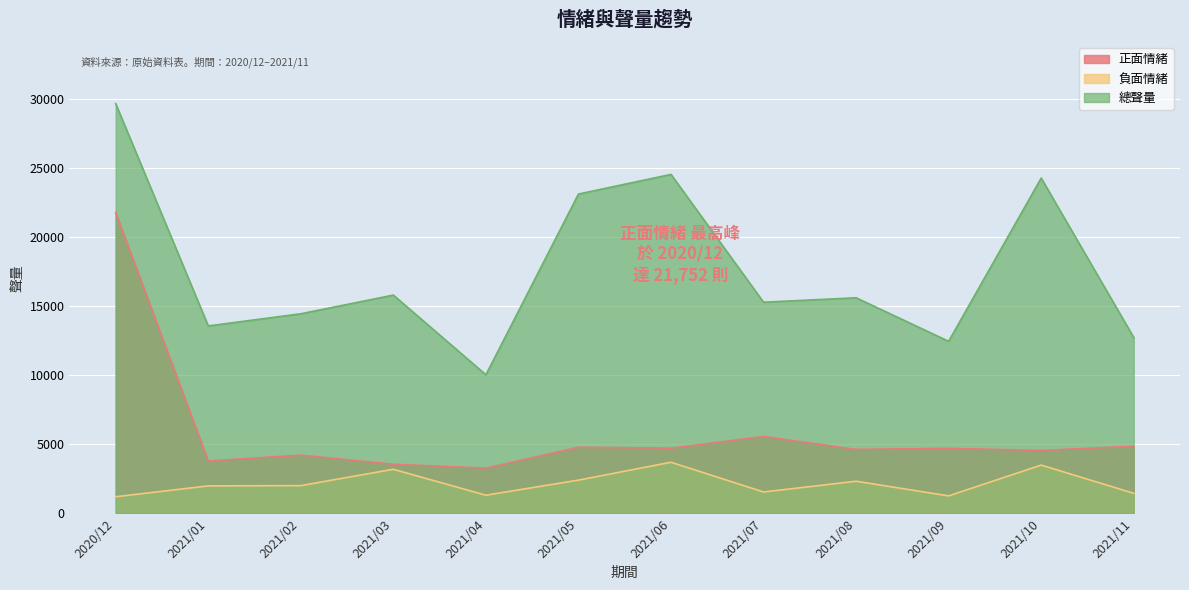

True or false: 正面情緒 and 負面情緒 intersect in this chart.

False